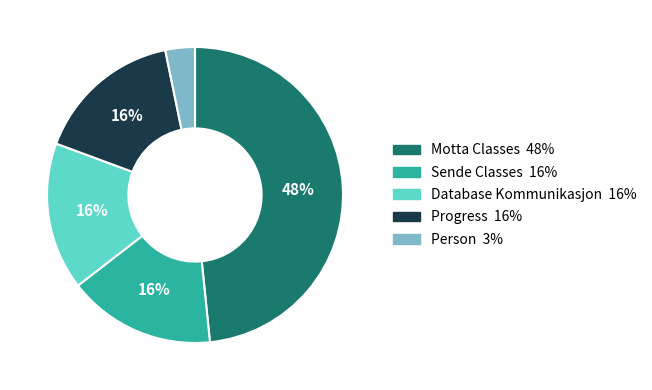

Does Progress account for over 50% of the chart?

No